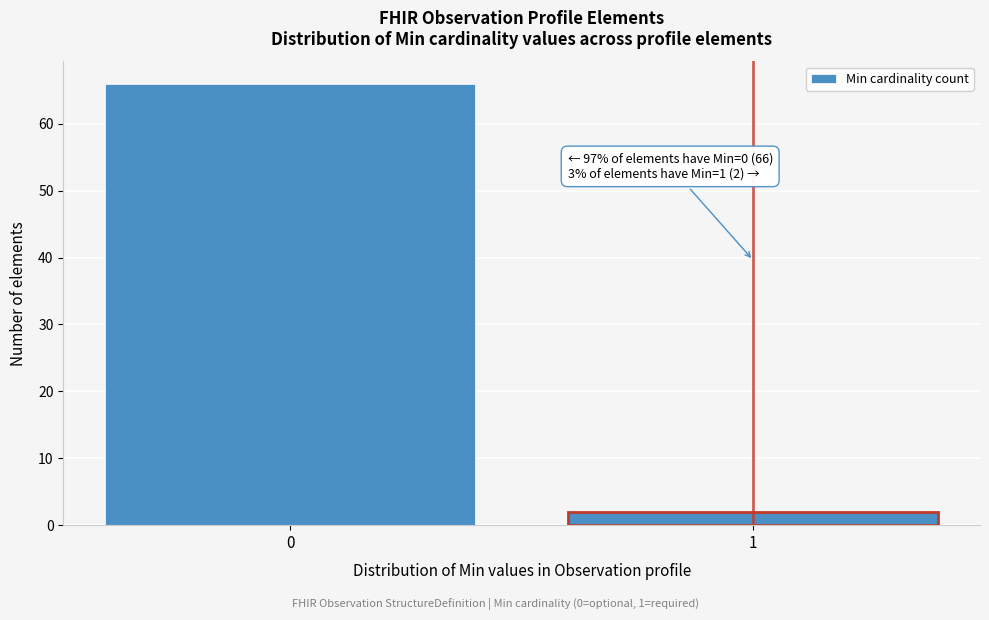

Reading right to left, transcribe all the data shown in this chart.

2	66